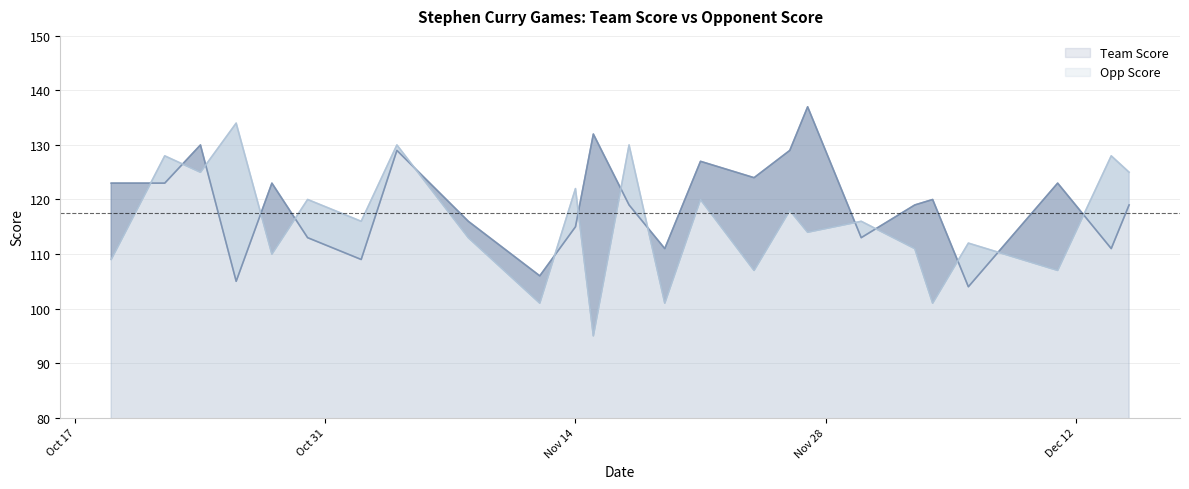

Which series has the largest total across all categories?

Team Score